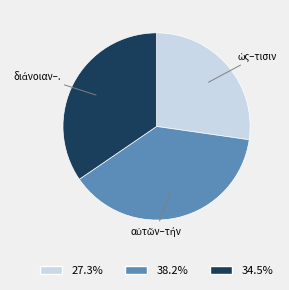

Is there any slice that represents more than half of the pie?

No